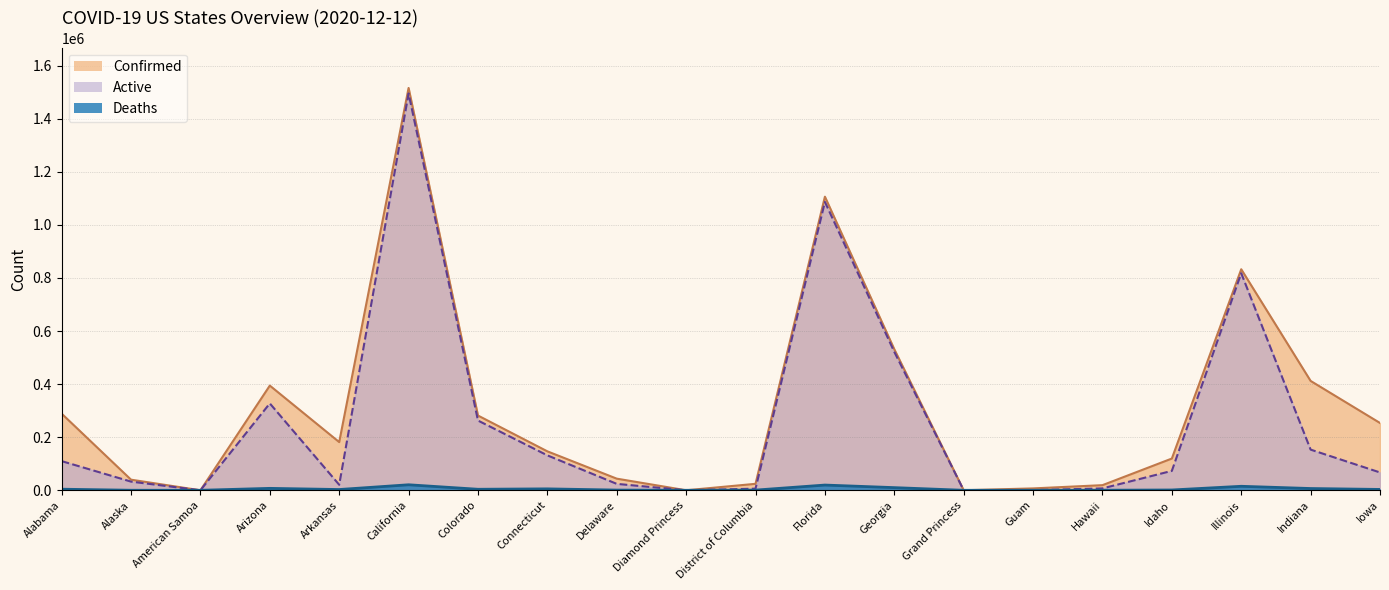

What is the difference between the Confirmed values at District of Columbia and Colorado?

257316